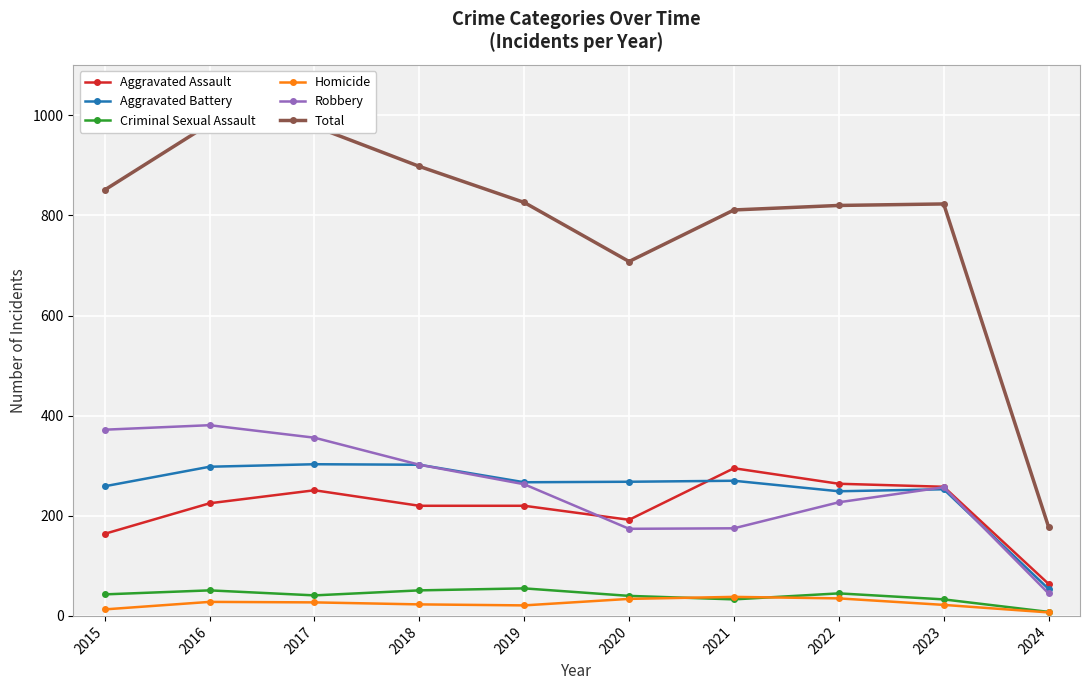

Reading left to right, extract all data points from this chart.

Aggravated Assault: 2015=164	2016=225	2017=251	2018=220	2019=220	2020=192	2021=295	2022=264	2023=258	2024=64
Aggravated Battery: 2015=259	2016=298	2017=303	2018=302	2019=267	2020=268	2021=270	2022=249	2023=253	2024=54
Criminal Sexual Assault: 2015=43	2016=51	2017=41	2018=51	2019=55	2020=40	2021=33	2022=45	2023=33	2024=8
Homicide: 2015=13	2016=28	2017=27	2018=23	2019=21	2020=34	2021=38	2022=35	2023=22	2024=7
Robbery: 2015=372	2016=381	2017=356	2018=302	2019=263	2020=174	2021=175	2022=227	2023=257	2024=45
Total: 2015=851	2016=983	2017=978	2018=898	2019=826	2020=708	2021=811	2022=820	2023=823	2024=178